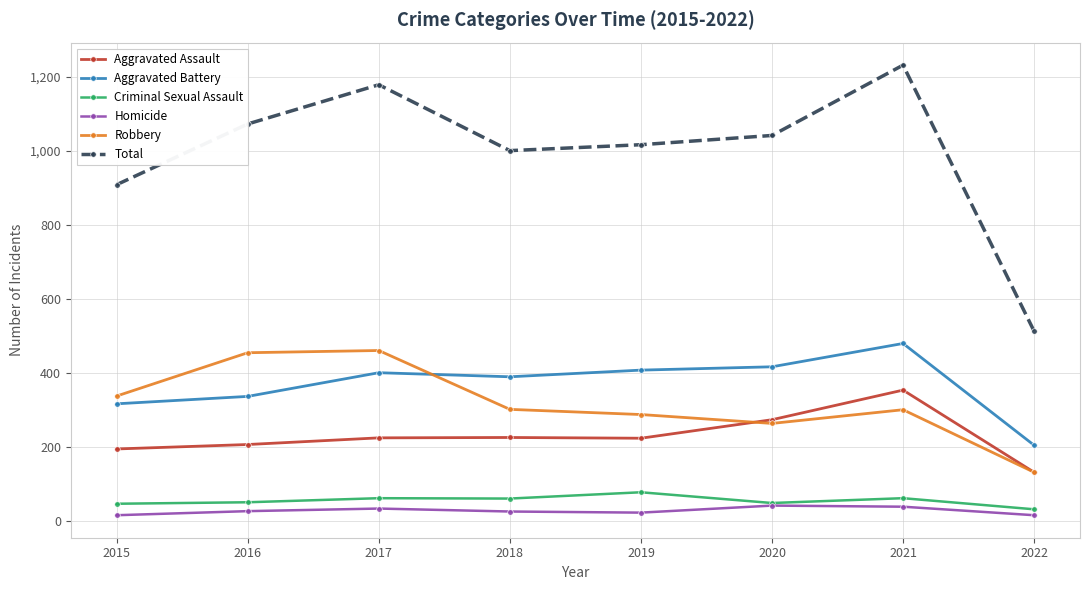

True or false: Criminal Sexual Assault and Aggravated Battery cross at least once.

False